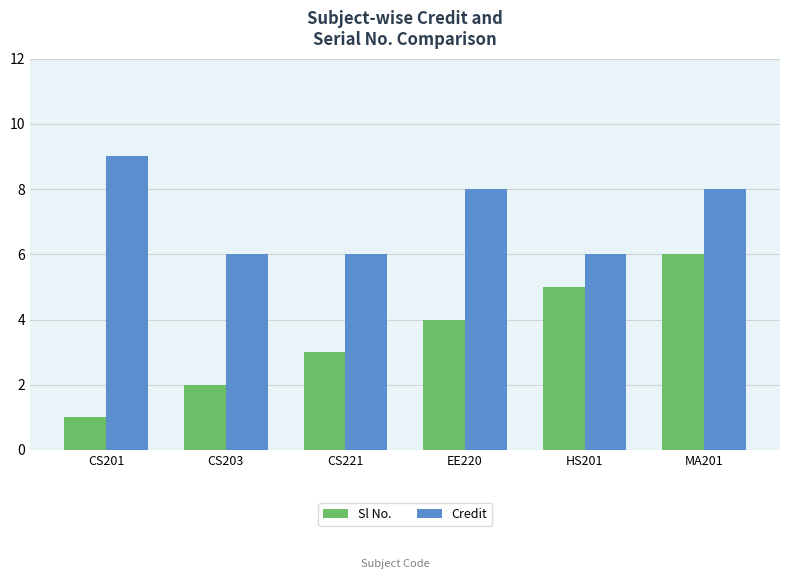

Reading left to right, list all the values displayed in this chart.

Sl No.: 1	2	3	4	5	6
Credit: 9	6	6	8	6	8